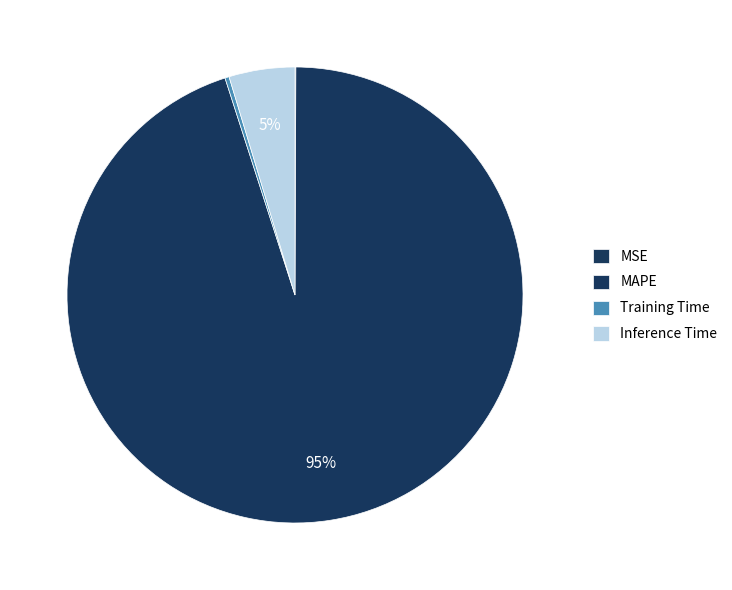

Count the number of slices in the pie.

4